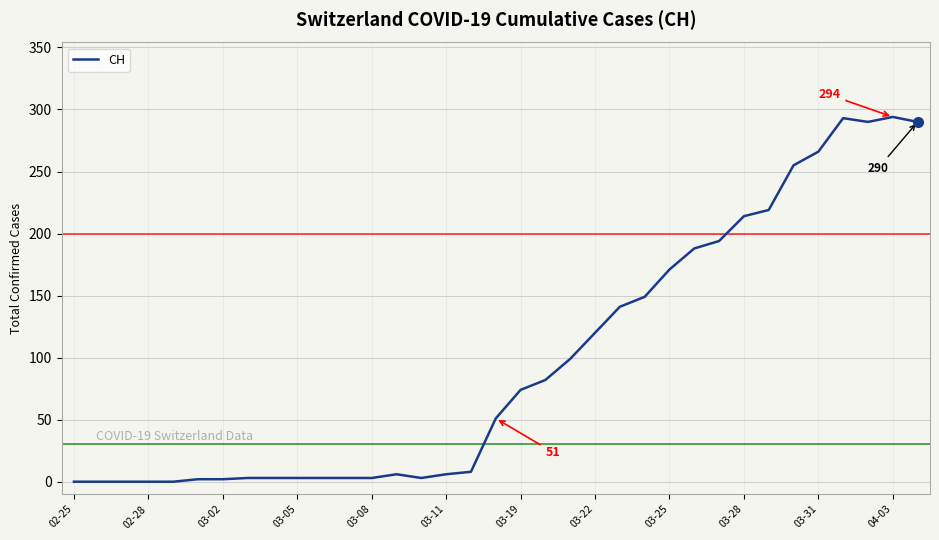

What is the difference between the maximum and minimum values?

294